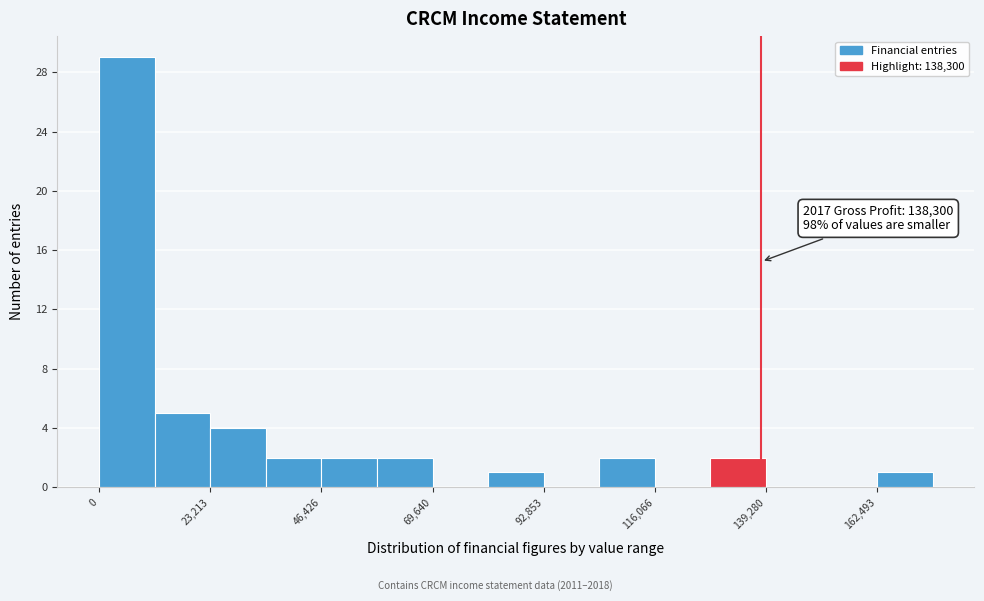

Read against the x-axis, roughly where is the centre of the tallest bar?

5000